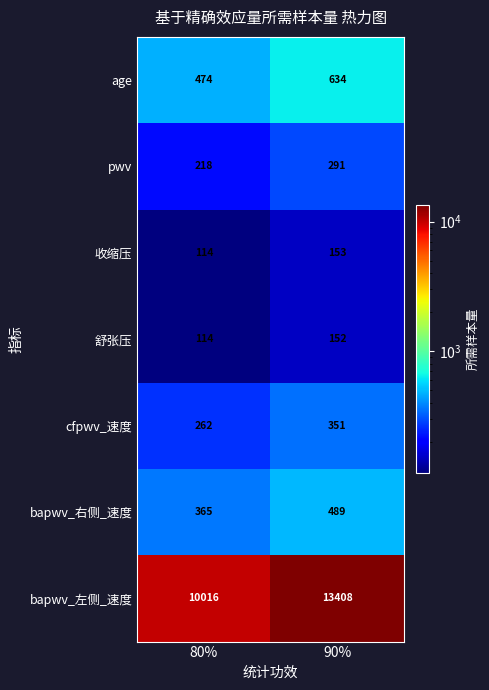

Rank the series by their maximum value, from highest to lowest.

bapwv_左侧_速度, age, bapwv_右侧_速度, cfpwv_速度, pwv, 收缩压, 舒张压